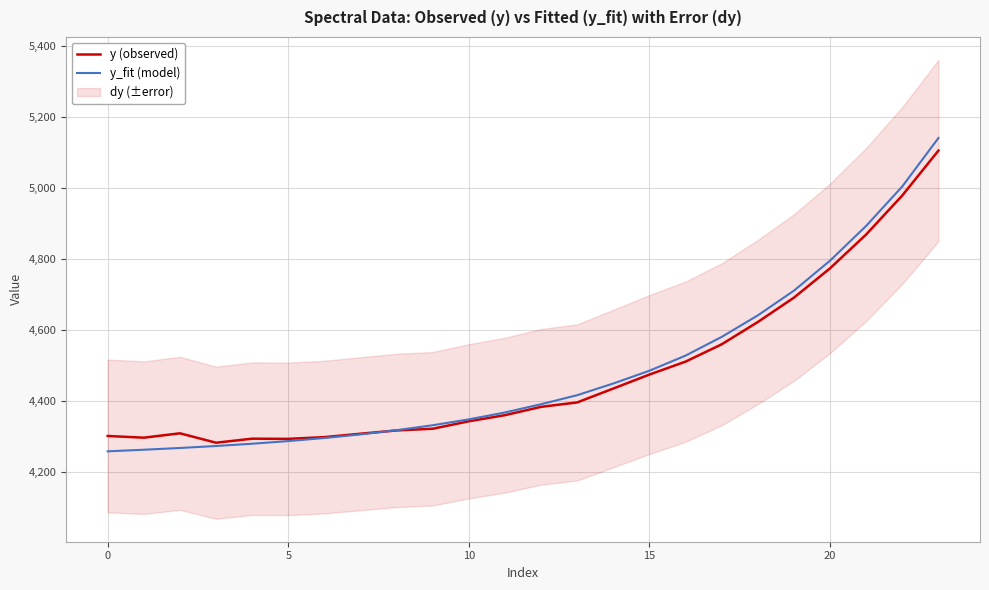

What is the total value across all series at 23?

10244.9